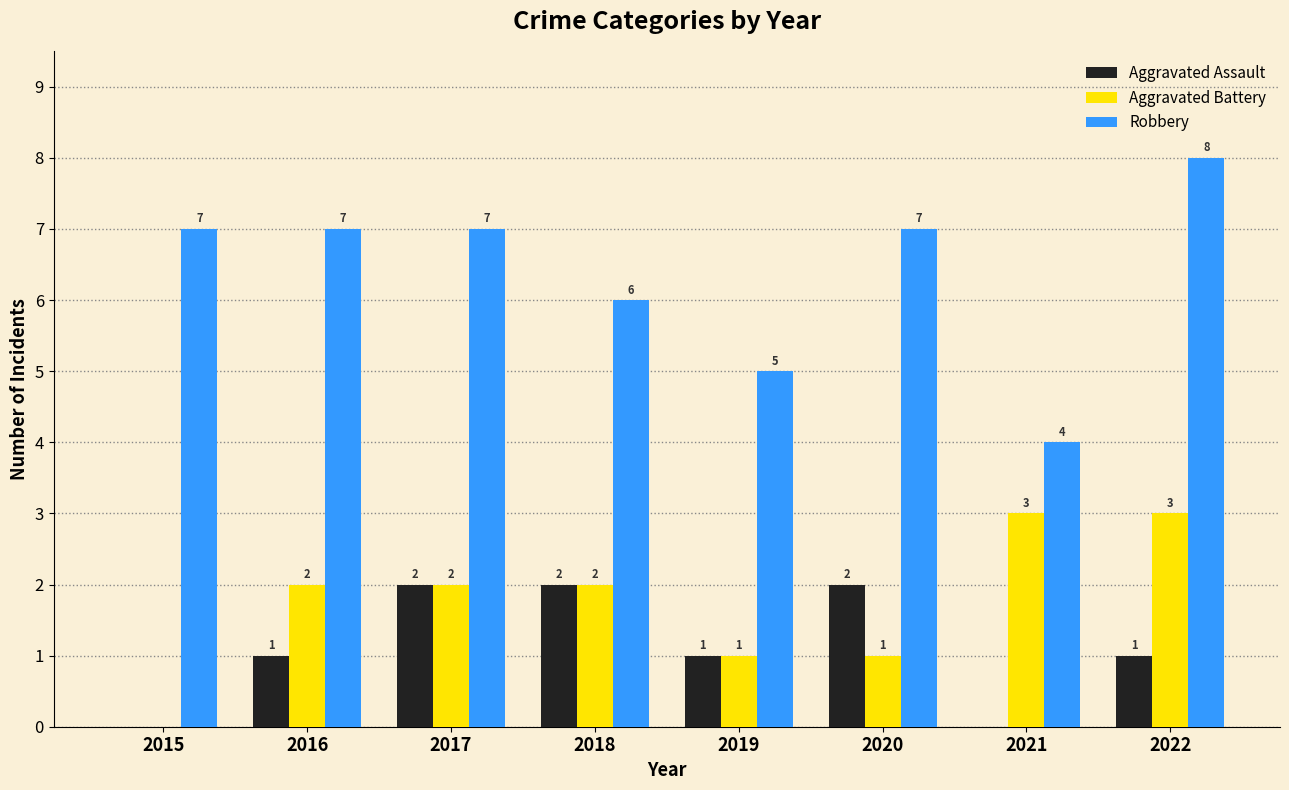

The Aggravated Battery series shows 2 at 2017. True or false?

True